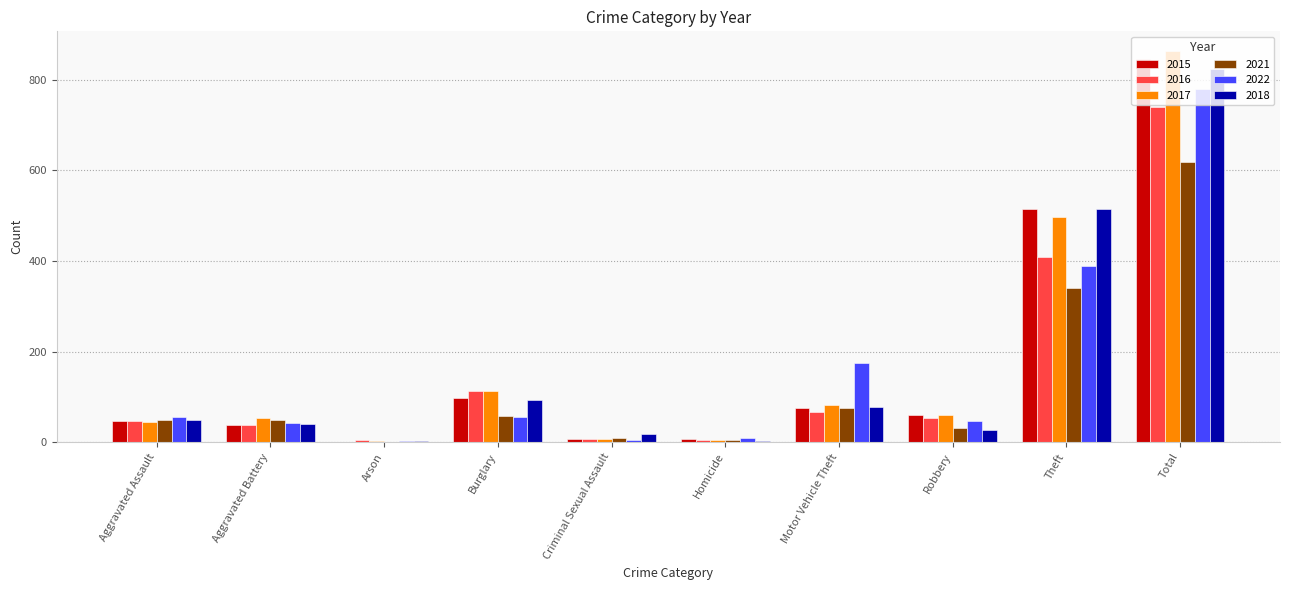

What is the sum of all 2016 values?

1482